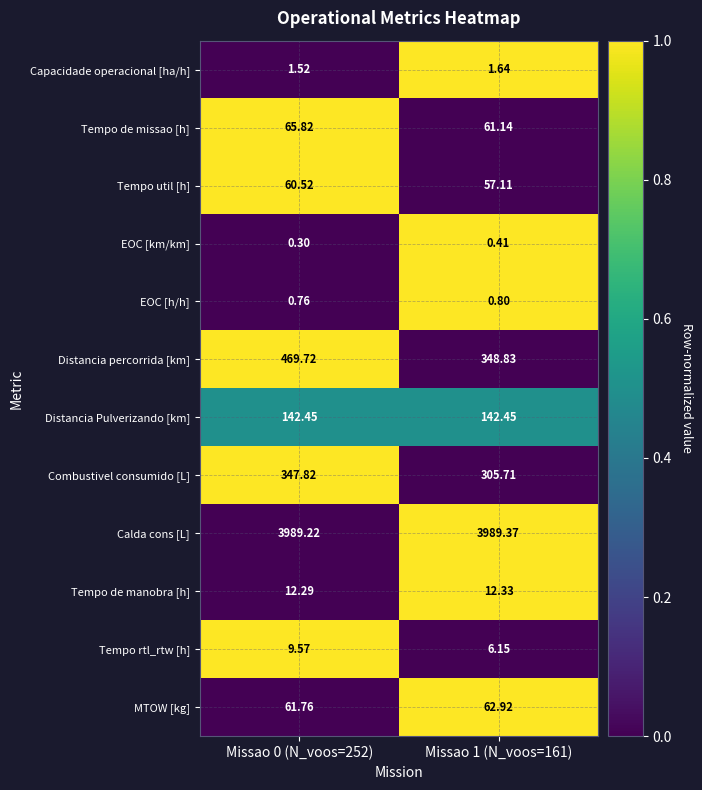

Which series has the largest range (max minus min)?

Distancia percorrida [km]